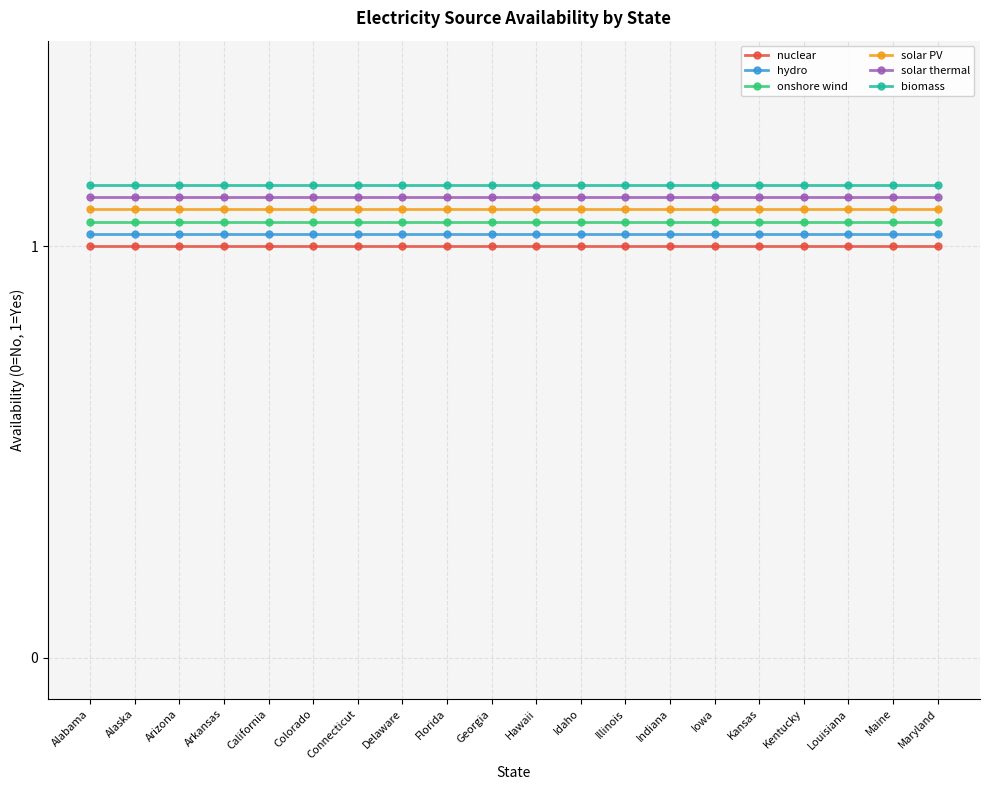

At which label does nuclear reach its peak?

Alabama